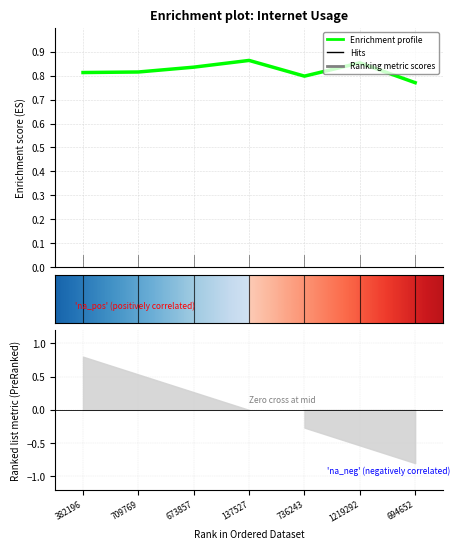

What is the value of the 2nd point from the left?

0.8